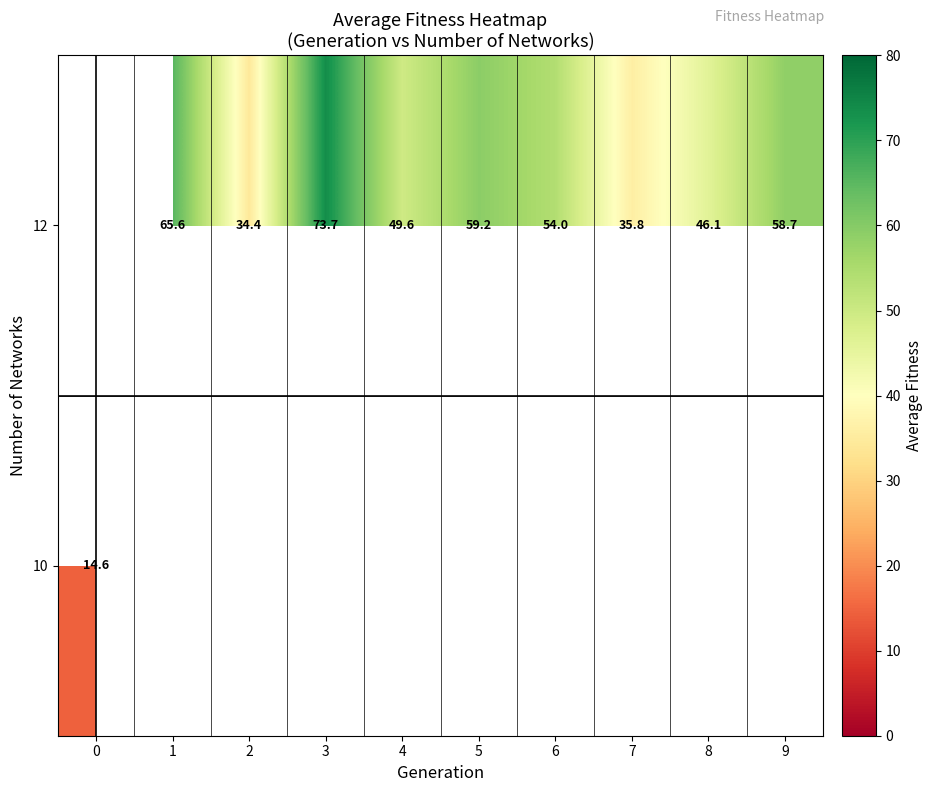

The value of row_1 at 7 is 35.8. True or false?

True